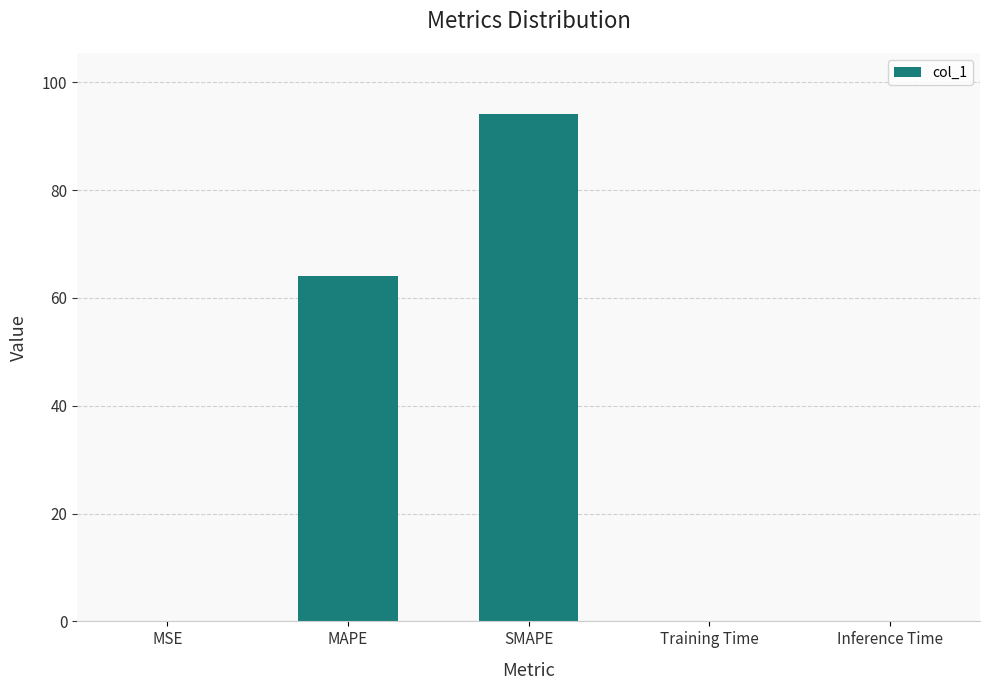

At which category does the chart reach its peak across all series?

SMAPE